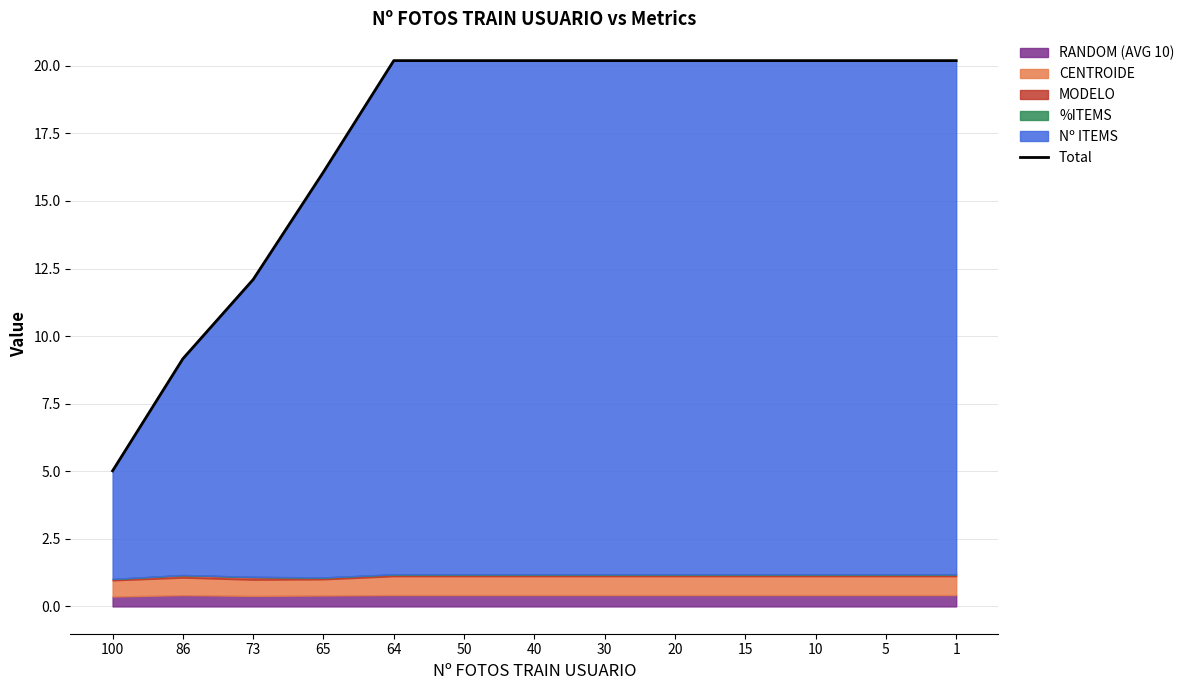

Is it true that the value at 50 is 20.2?

True